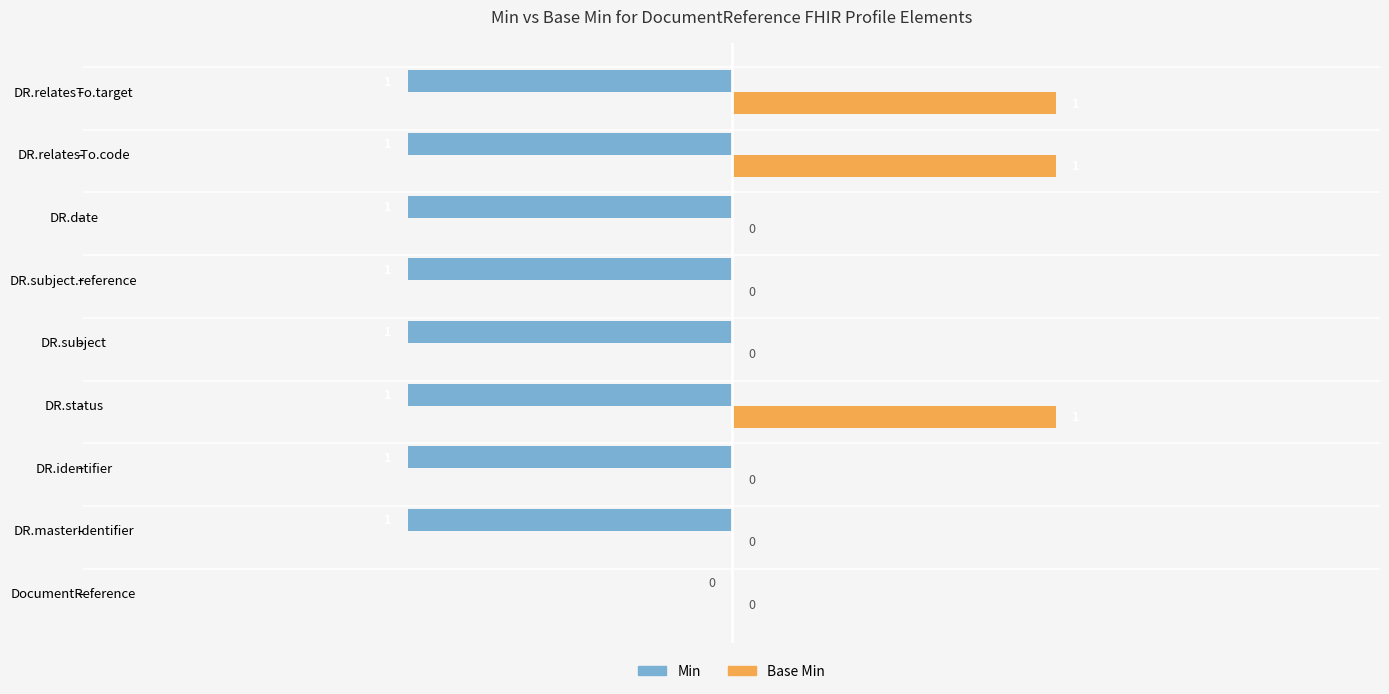

How many Min values are between -1 and 0?

9